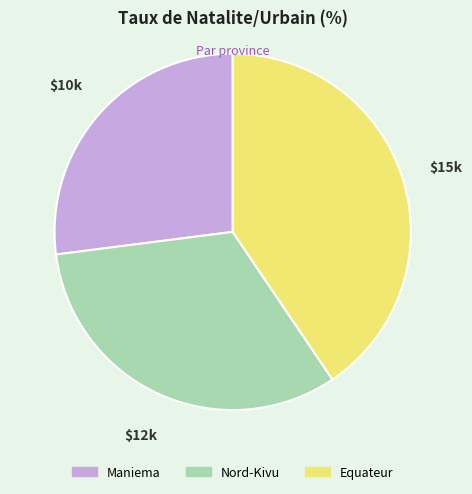

Rank the categories by value from highest to lowest.

Equateur, Nord-Kivu, Maniema